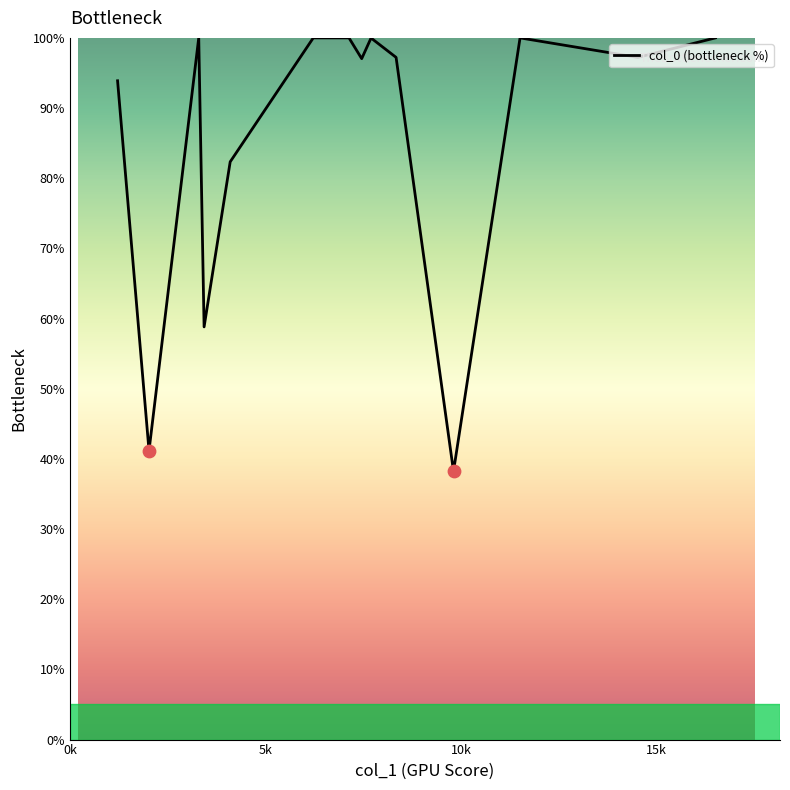

What is the minimum value shown in the chart?

38.2